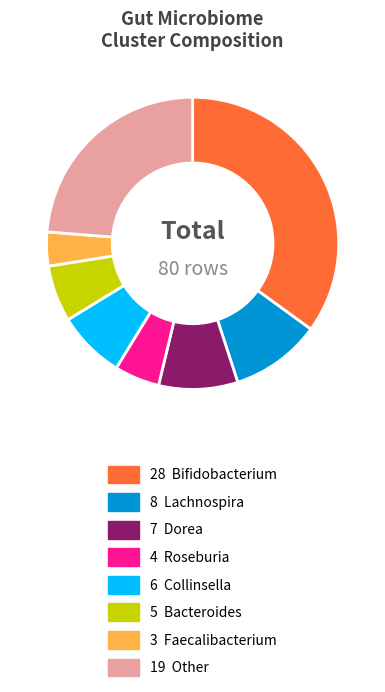

Is there any slice that represents more than half of the pie?

No